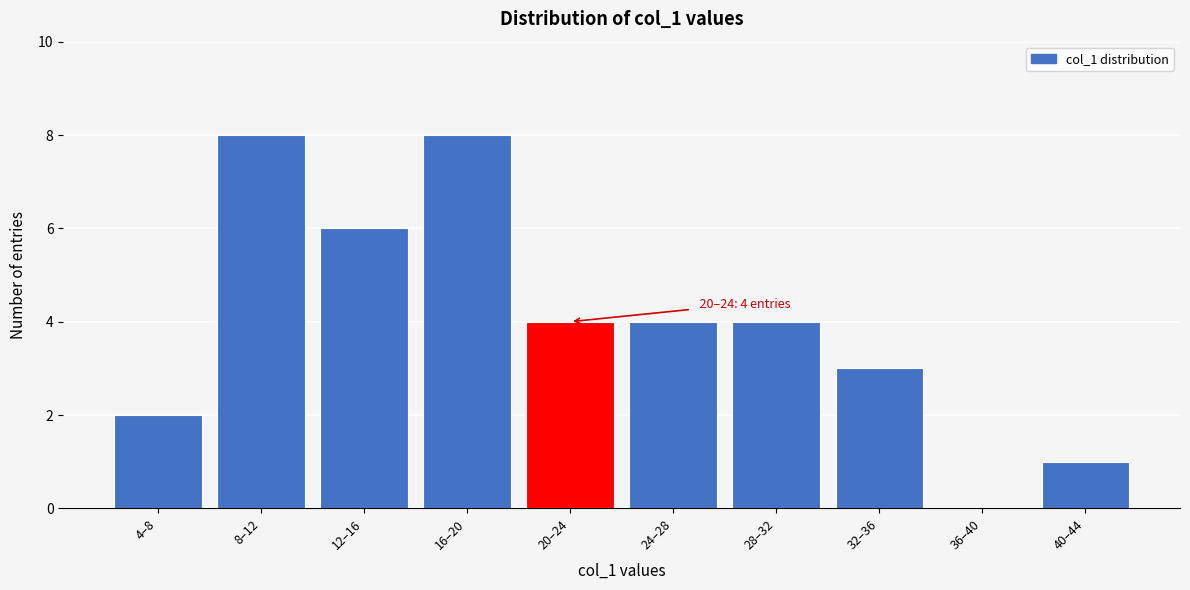

Reading right to left, extract all data points from this chart.

40–44=1	36–40=0	32–36=3	28–32=4	24–28=4	20–24=4	16–20=8	12–16=6	8–12=8	4–8=2